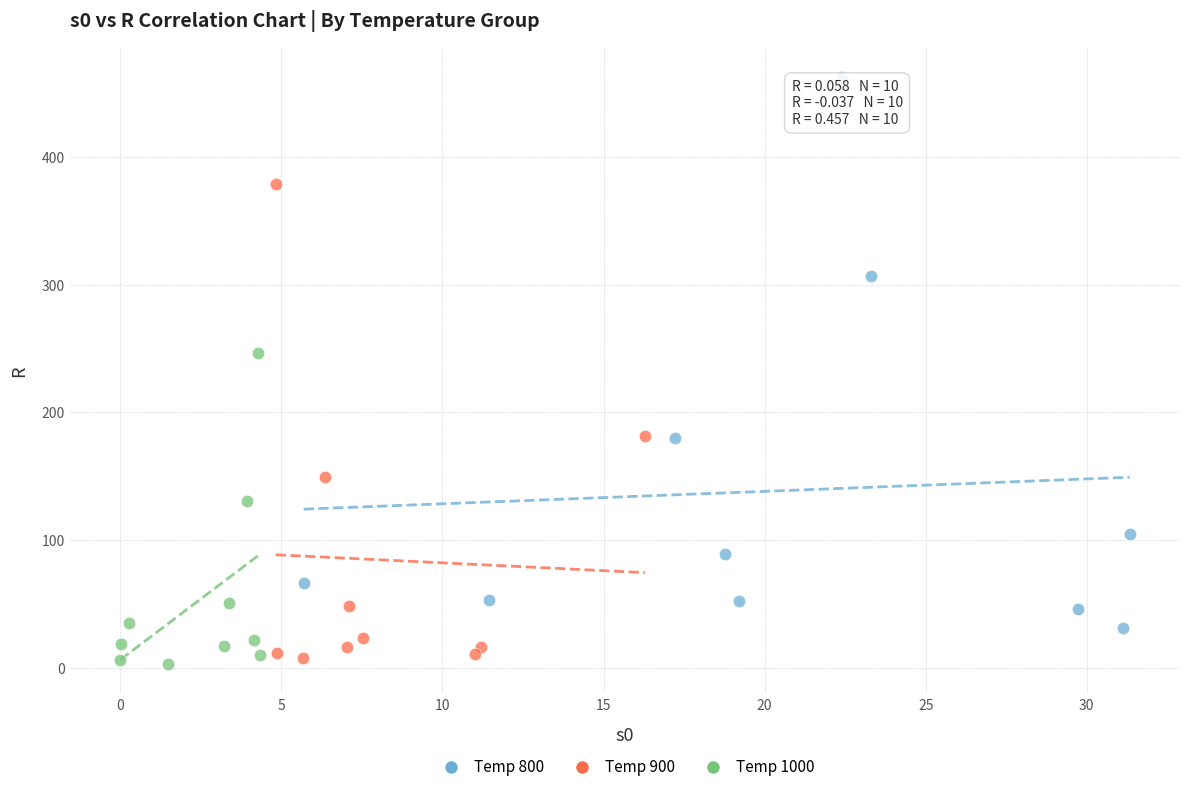

What are all the series names shown in the legend?

Temp 800, Temp 900, Temp 1000